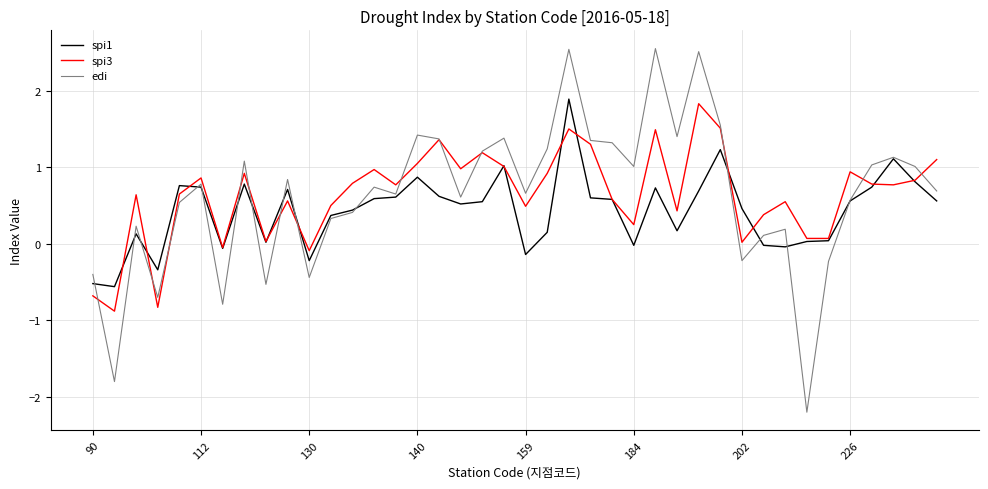

What is the minimum value shown in the chart?

-2.2